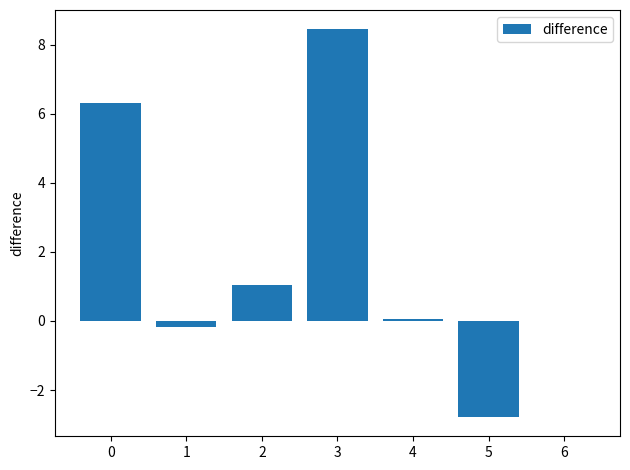

Where is the data nearest to the value 2?

2